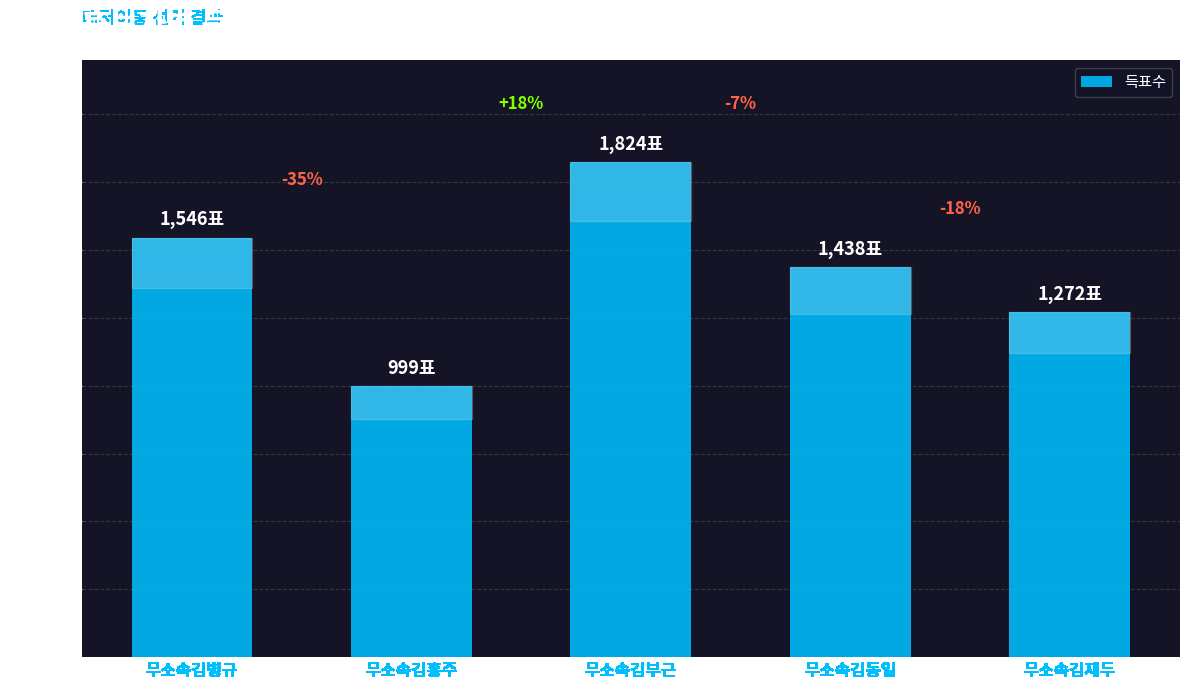

Are the bars grouped side by side (vs. stacked)?

No